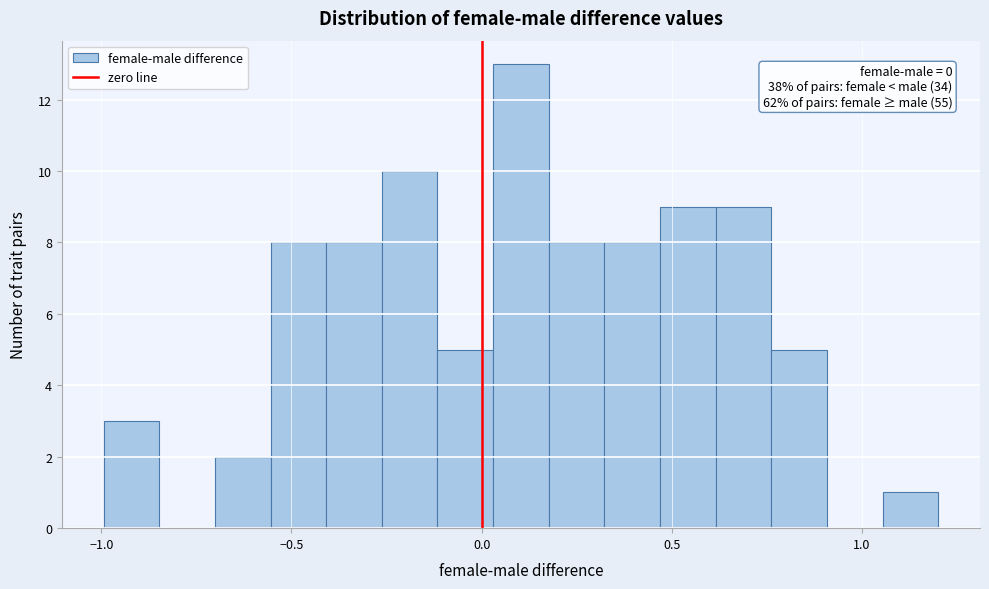

Around what value on the x-axis is the tallest bar? Give the approximate position of its centre, as read against the axis.

0.10